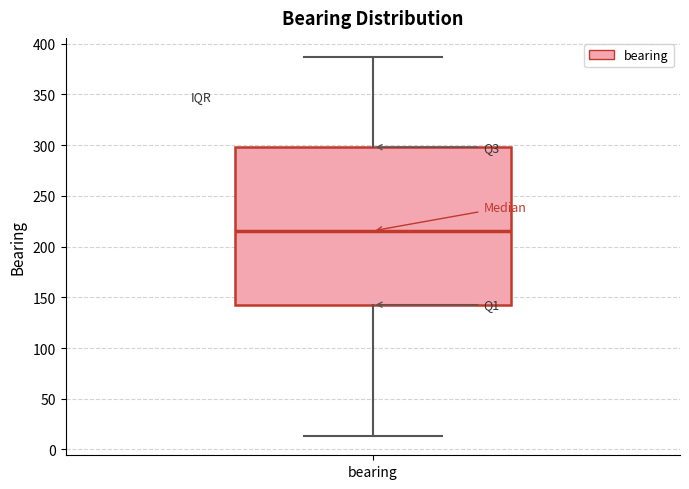

Read this box plot against the y-axis: the position of the median line, the range covered by the box, and the ends of both whiskers. The values are not printed on the chart, so give them approximately, as read against the axis.

median 215, box 145 to 300, whiskers 15 to 385